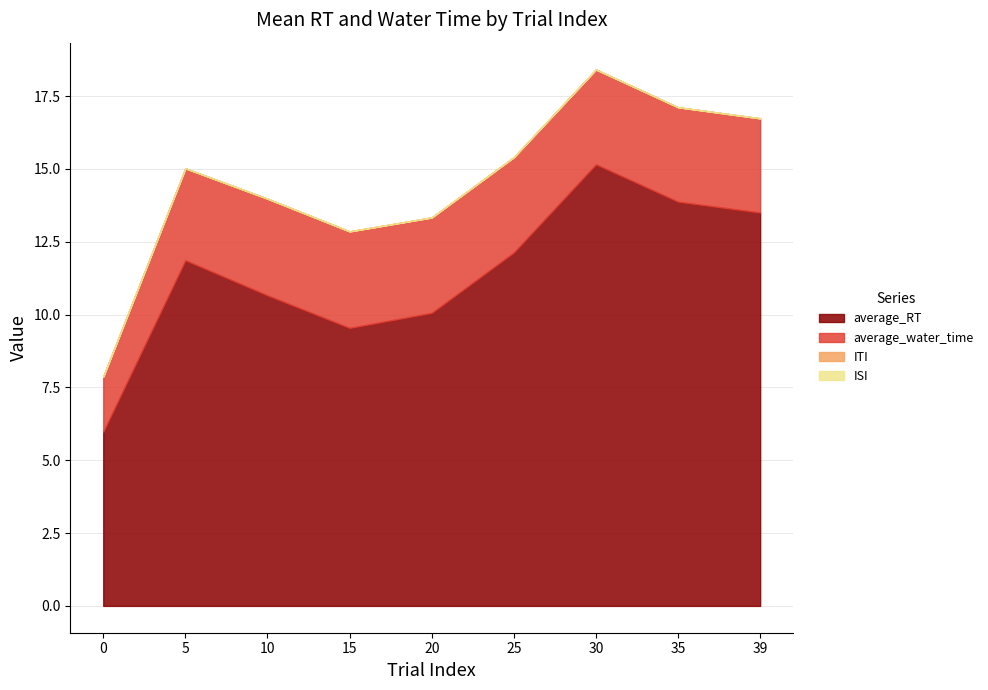

Which series has the largest total across all categories?

average_RT